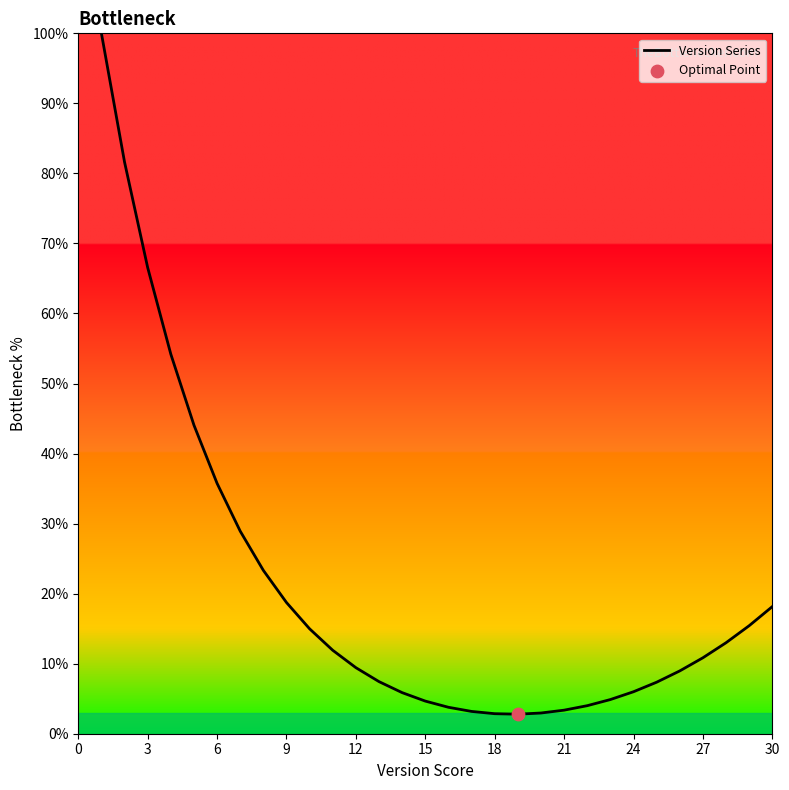

What is the greatest value displayed?

100.0